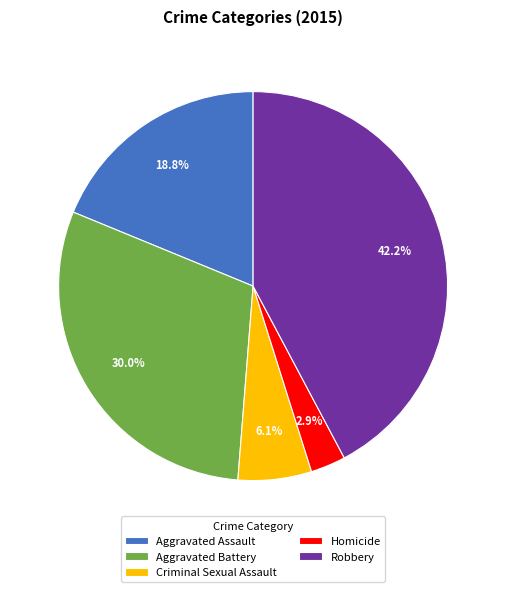

True or false: Criminal Sexual Assault accounts for 6% of the total.

True